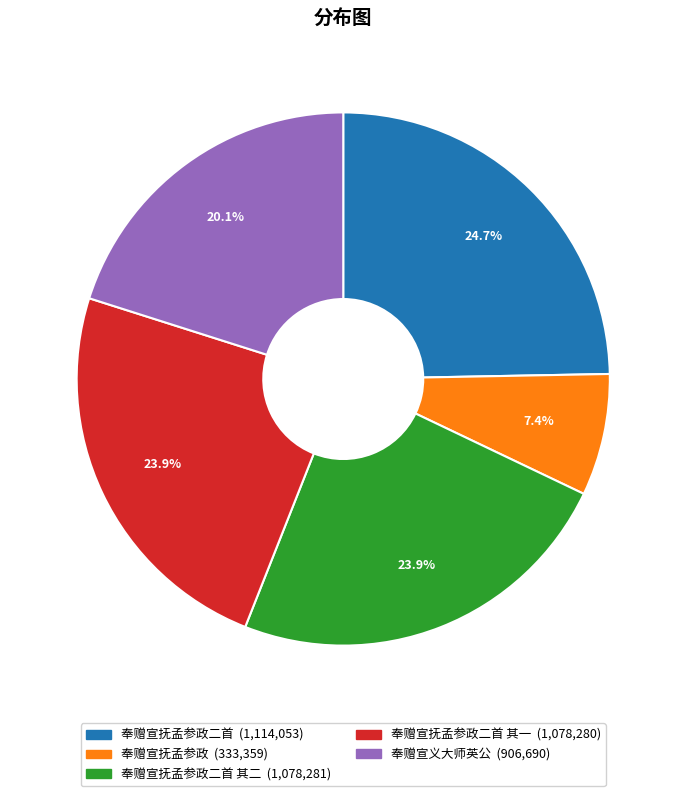

Does any single category account for the majority?

No